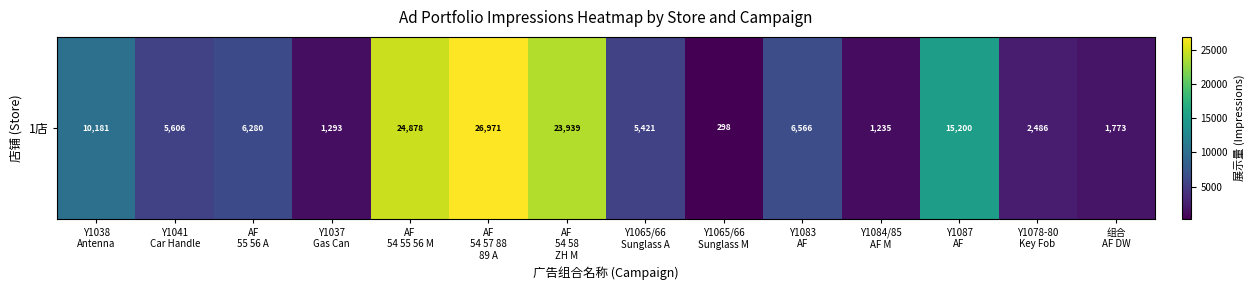

Where does the data first go above 6280?

Y1038
Antenna